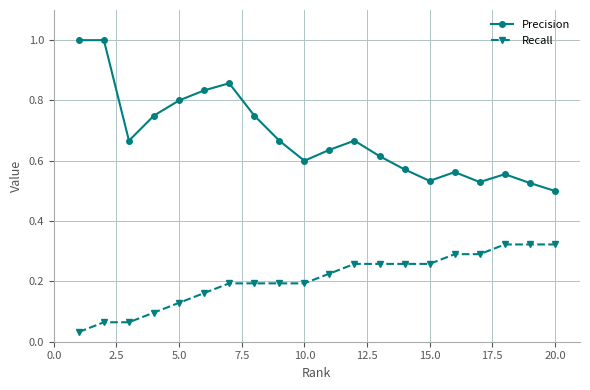

Is this an area chart (filled region under the line)?

No